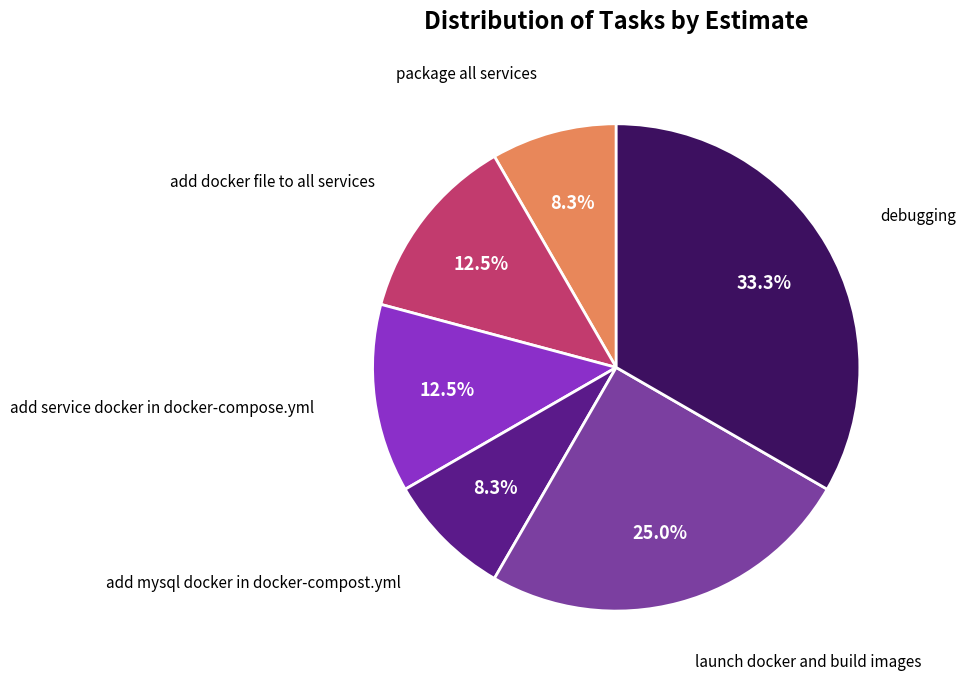

Is there any slice that represents more than half of the pie?

No